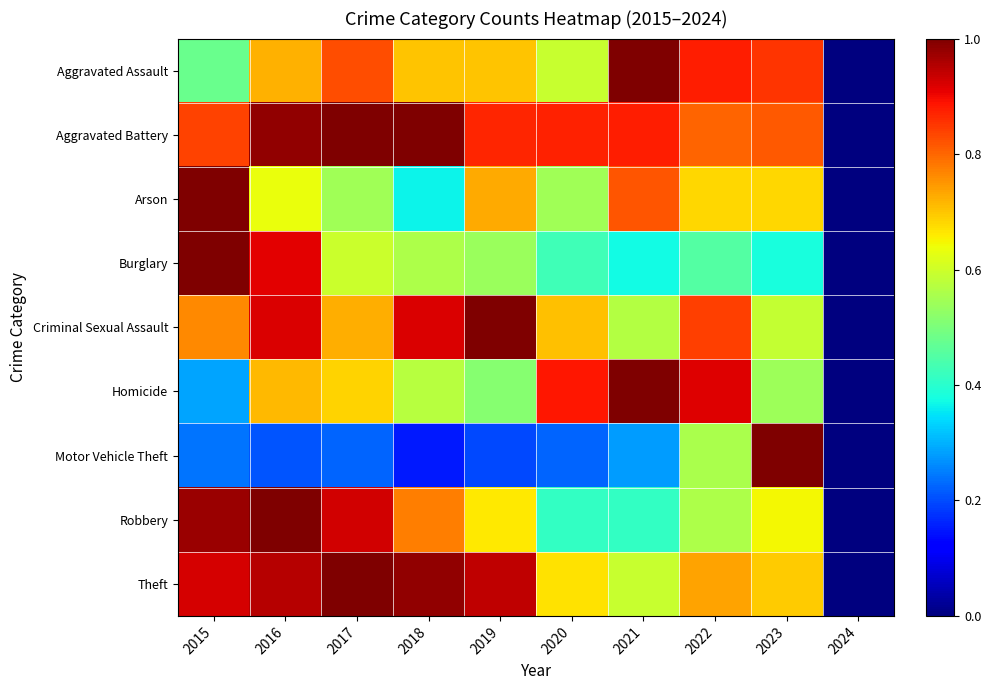

Count the number of data series in this chart.

9